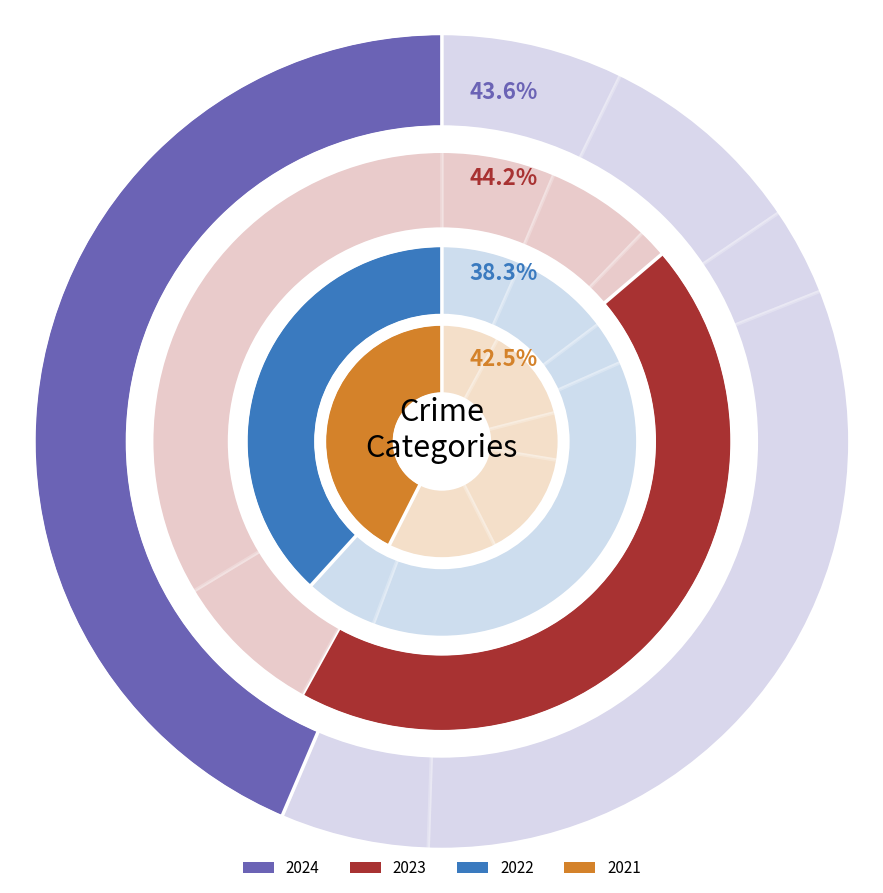

How many segments does this pie chart have?

6